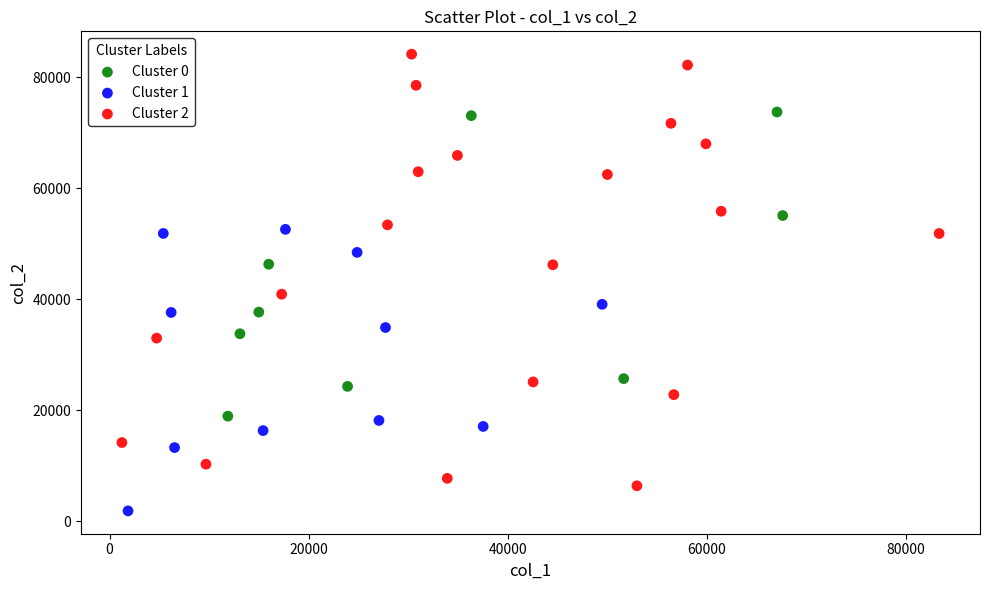

Which series contains the highest Y value?

Cluster 2